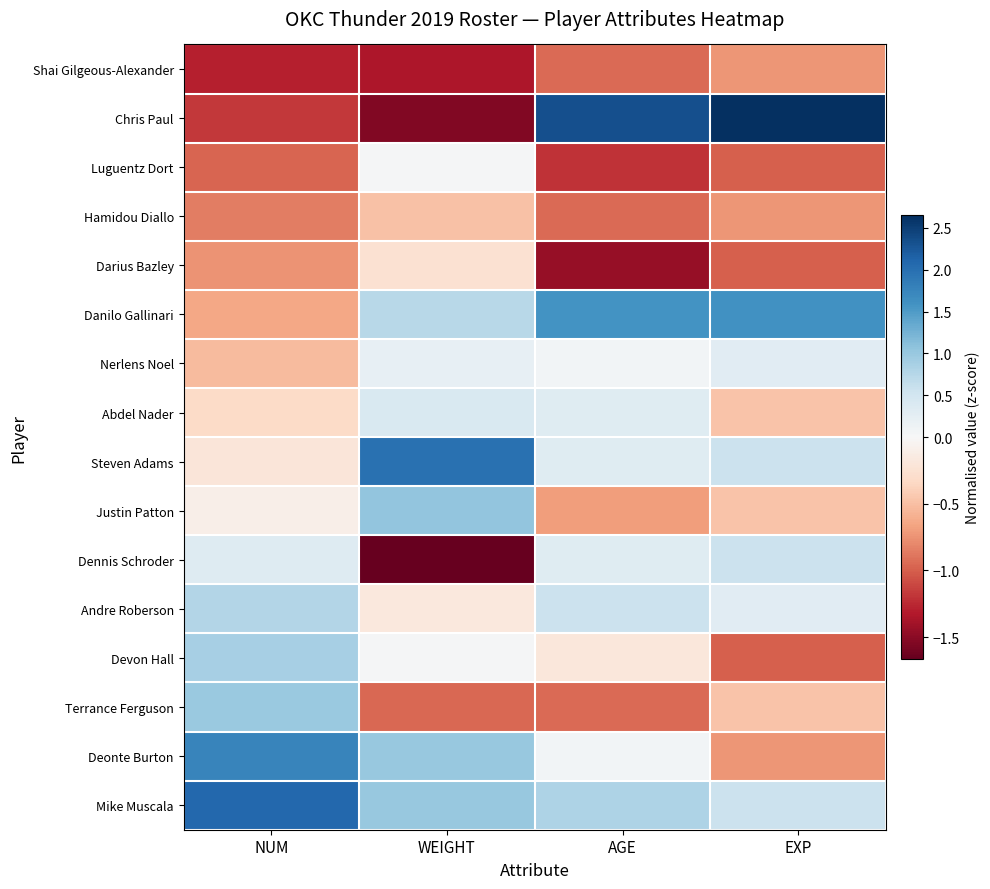

Between AGE and WEIGHT, which is larger?

AGE